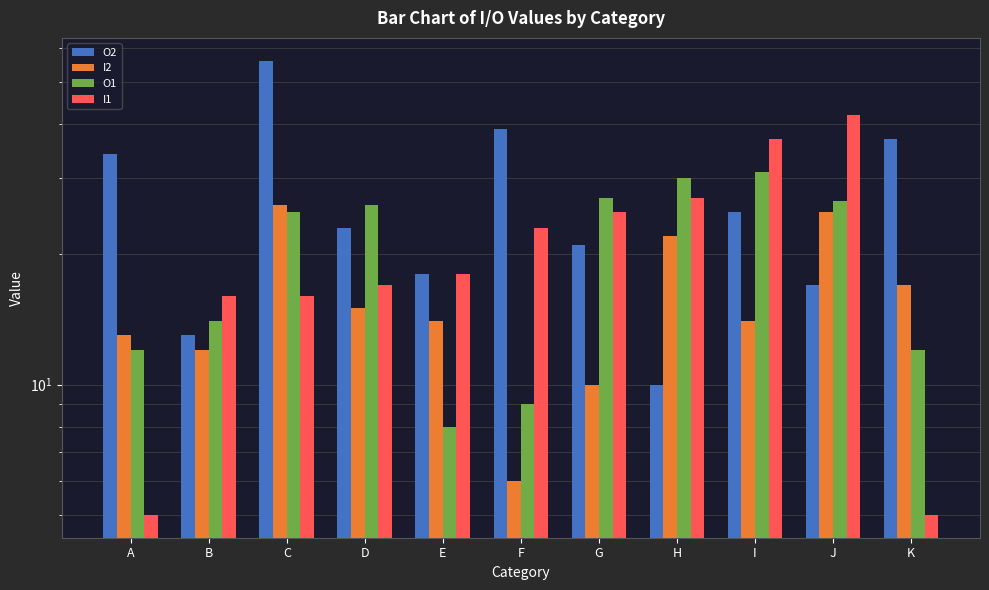

How many values in the I1 series exceed 18?

5